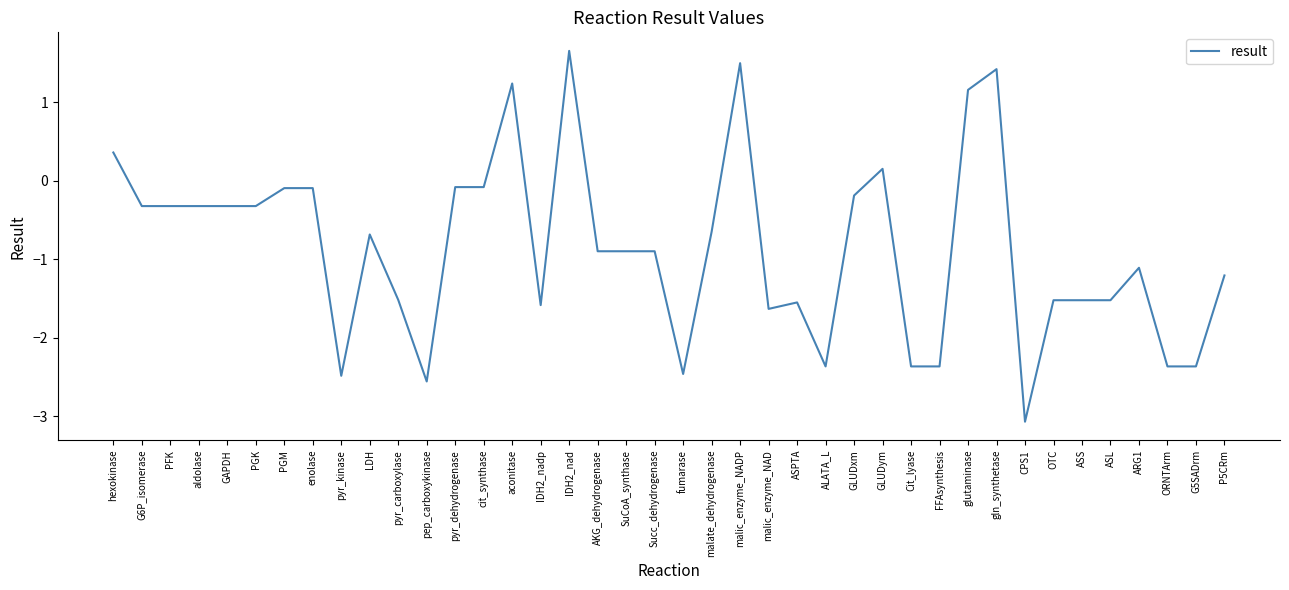

True or false: the data shows -2.5 at pyr_kinase.

True